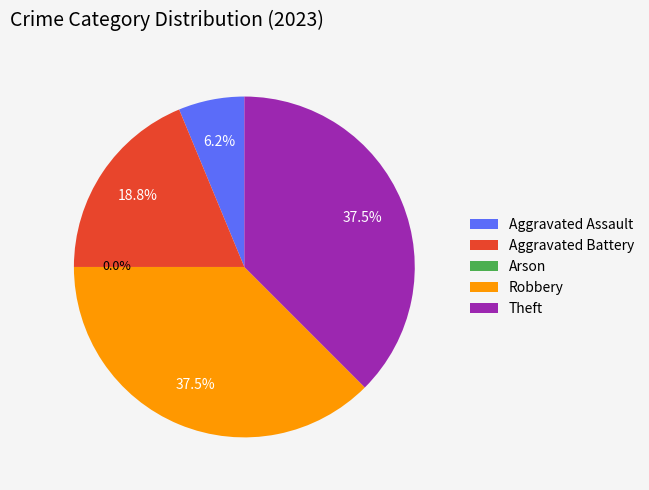

What percentage is the Aggravated Battery slice, to the nearest percent?

19%